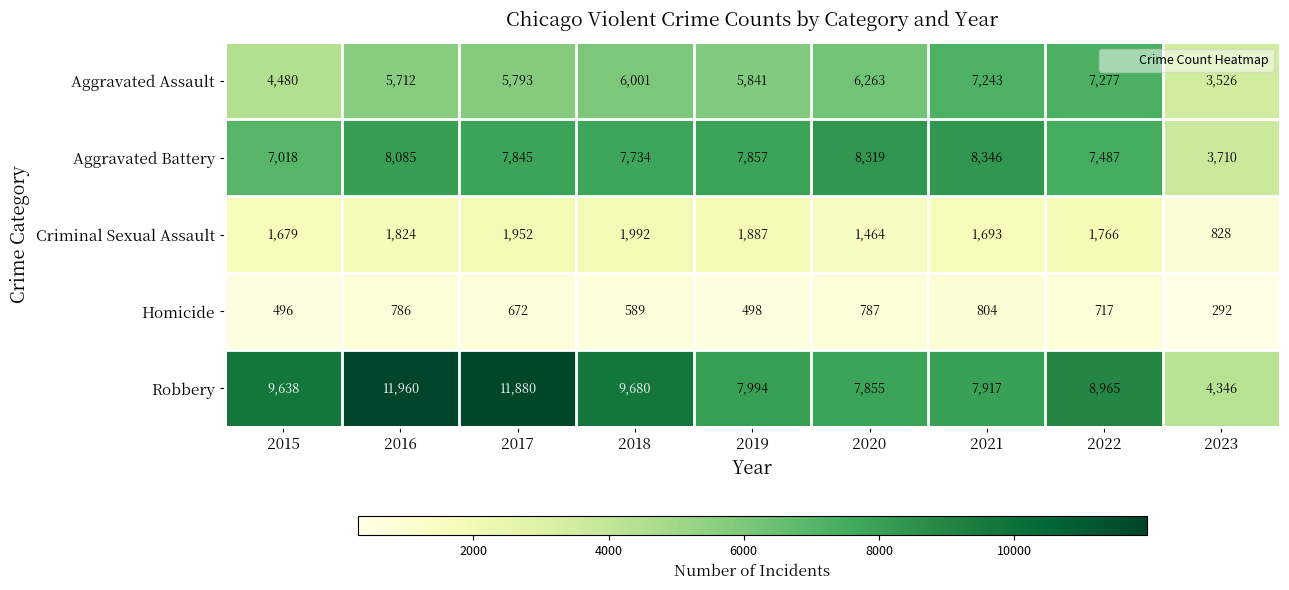

What is the difference between the Criminal Sexual Assault values at 2021 and 2016?

131